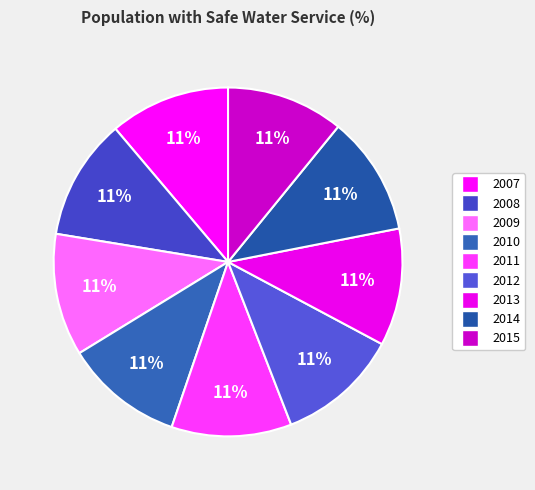

What percentage do 2009 and 2010 together represent?

22.3%